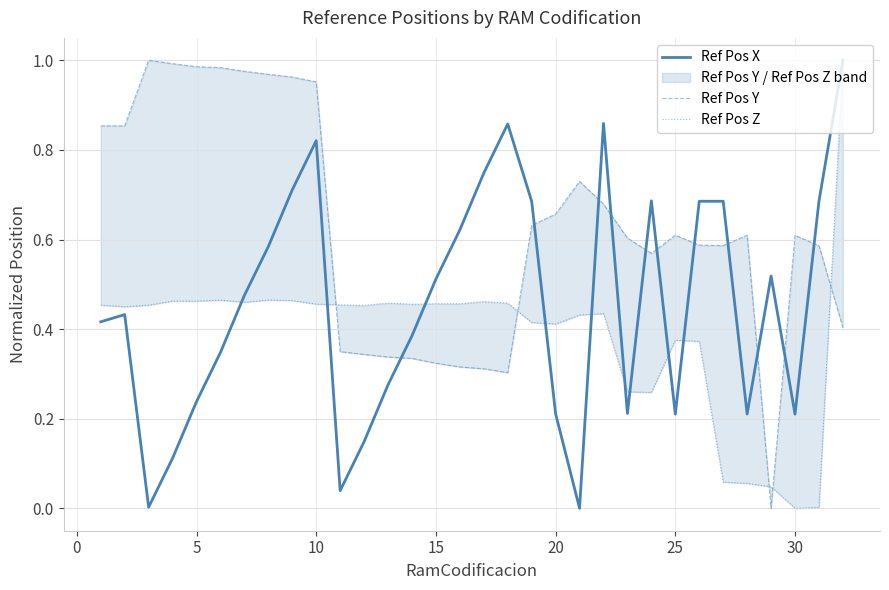

Which series has the largest range (max minus min)?

Ref Pos X